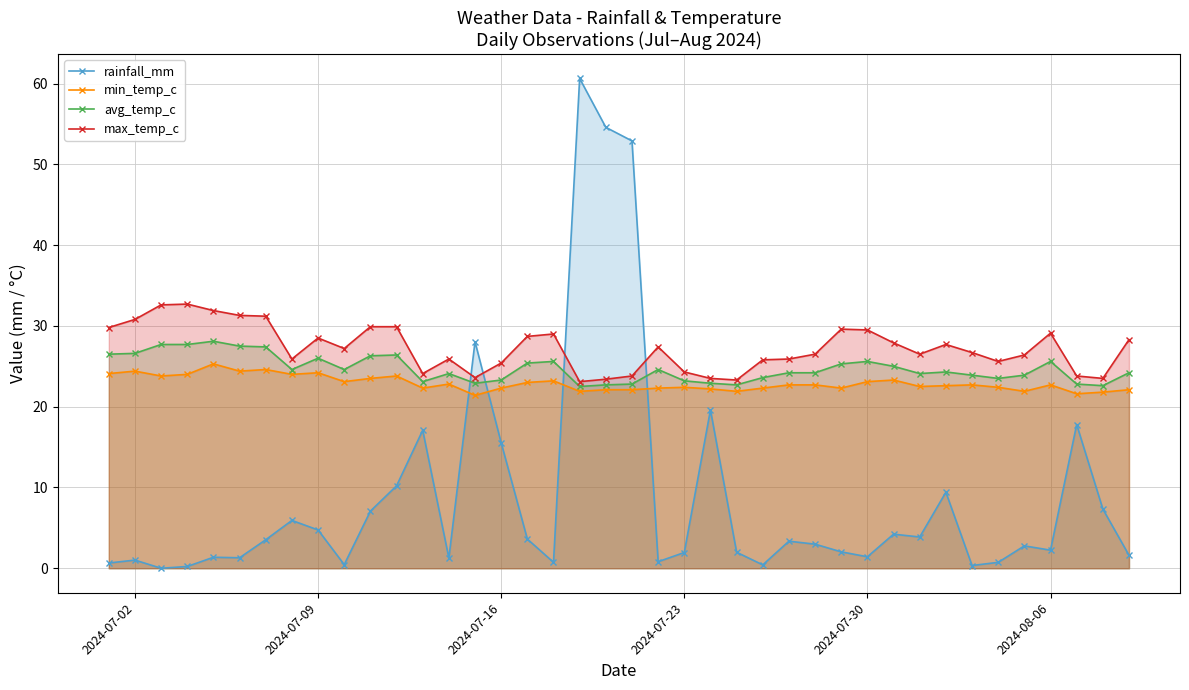

Does the chart have visible grid lines?

Yes